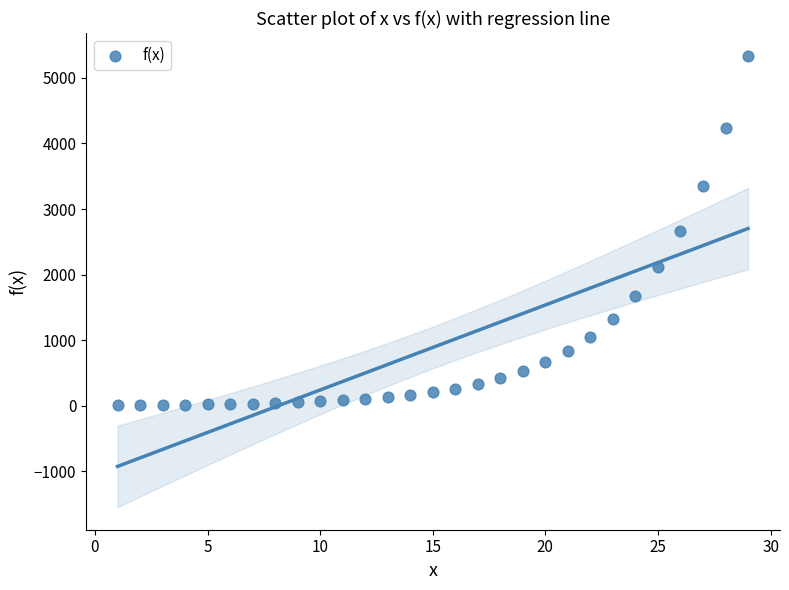

What is the range of X values (max minus min)?

28.0